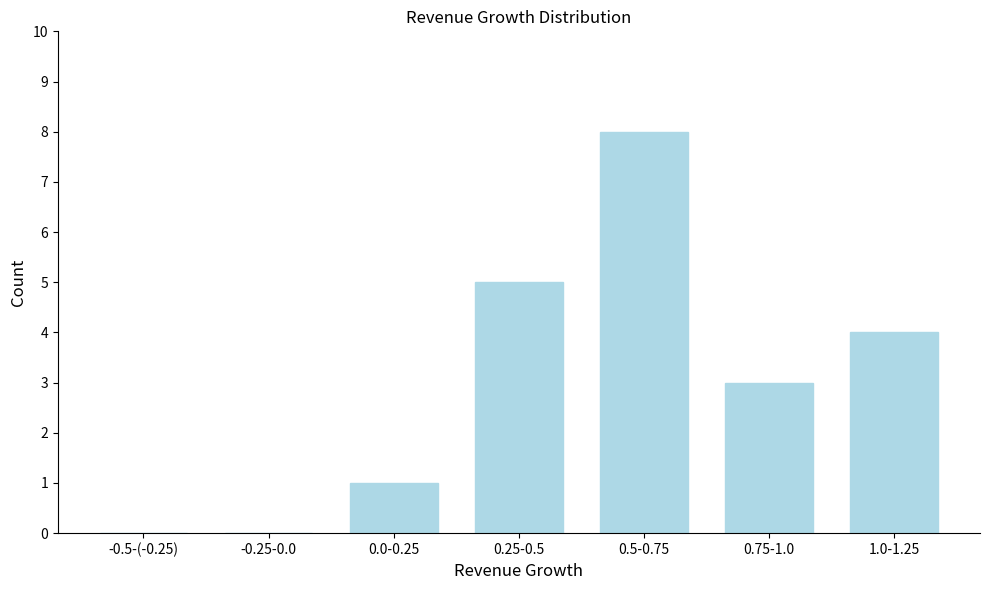

Reading right to left, what are all the values shown in this chart?

1.0-1.25=4	0.75-1.0=3	0.5-0.75=8	0.25-0.5=5	0.0-0.25=1	-0.25-0.0=0	-0.5-(-0.25)=0